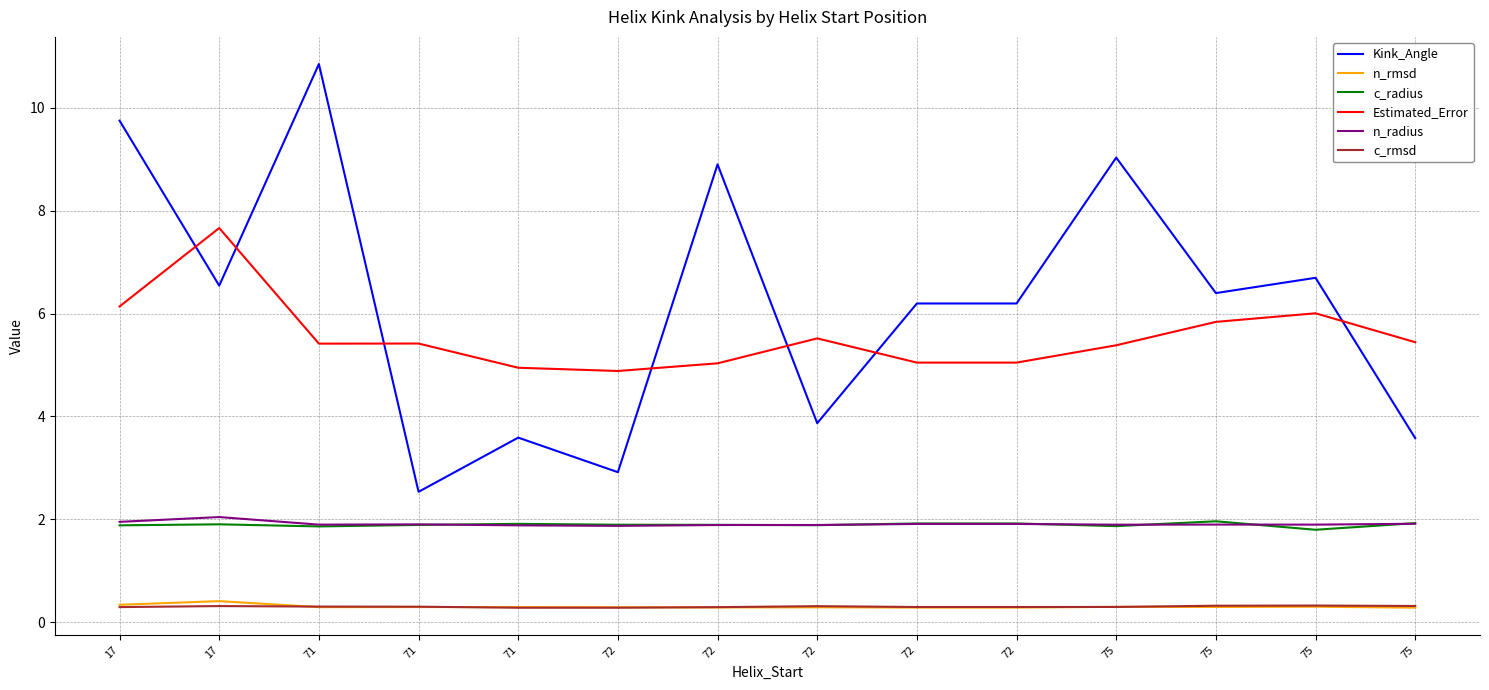

List the series in order of their peak value, highest first.

Kink_Angle, Estimated_Error, n_radius, c_radius, n_rmsd, c_rmsd